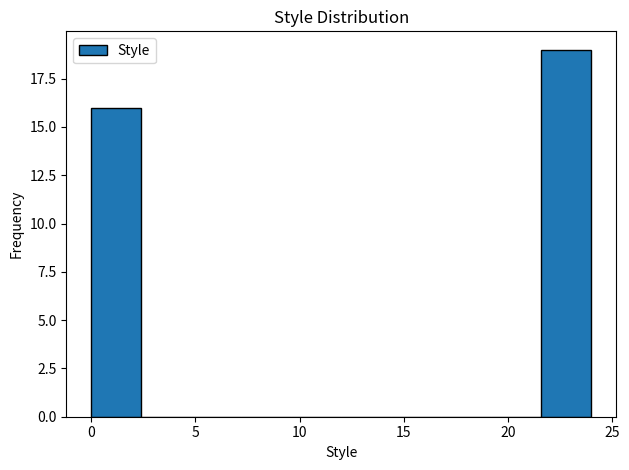

Which range on the x-axis has the tallest bar?

21.6 to 24.0